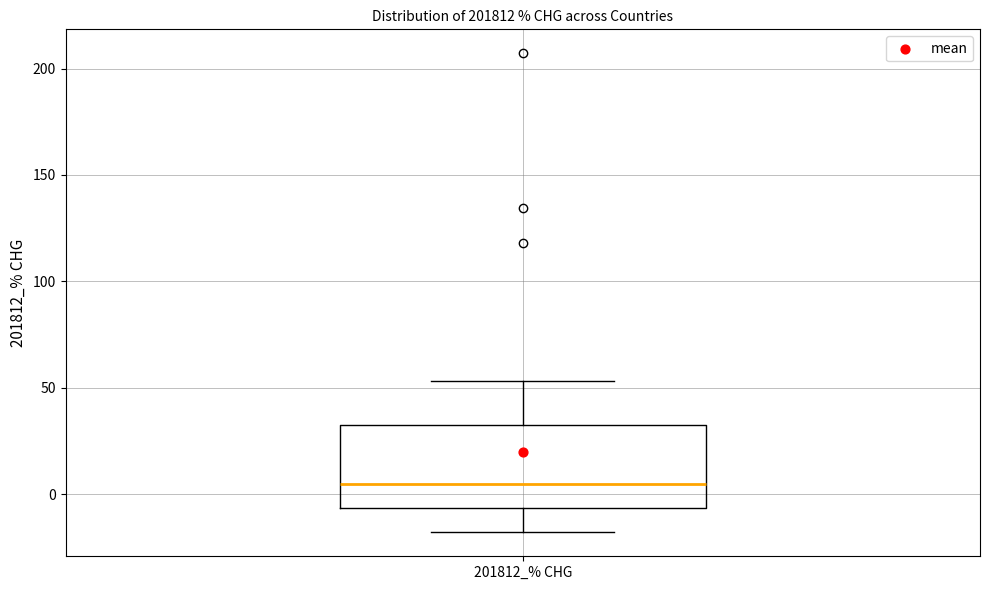

Where is the upper edge of the box for 201812_% CHG on the y-axis? The values are not printed on the chart, so give them approximately, as read against the axis.

35